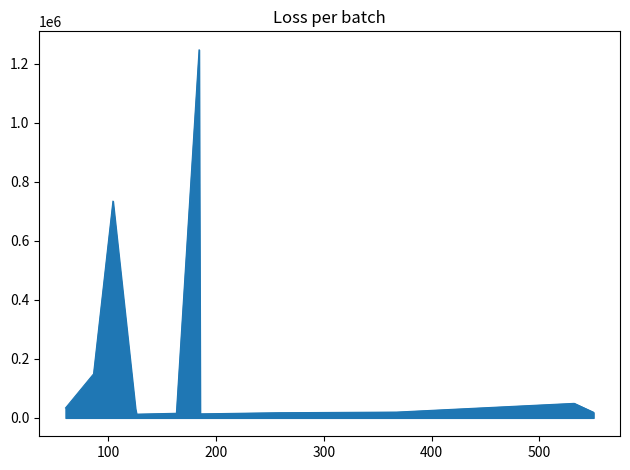

What is the sum of all values?

2356379.1